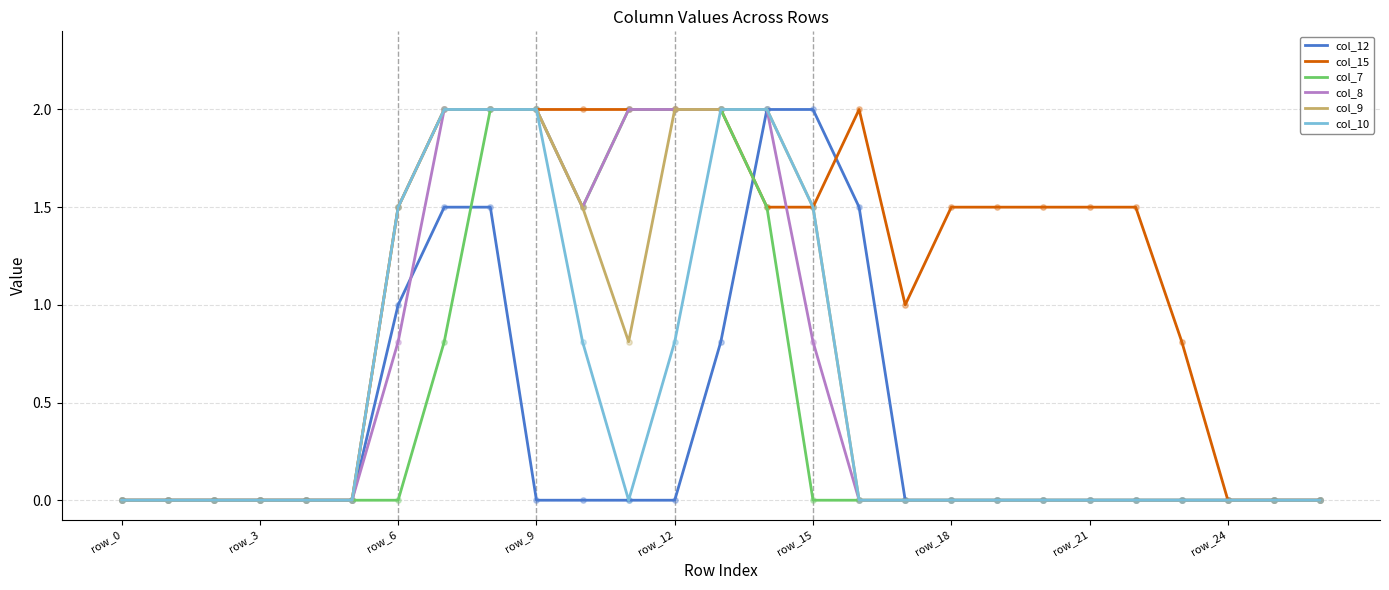

Which series has the largest total across all categories?

col_15